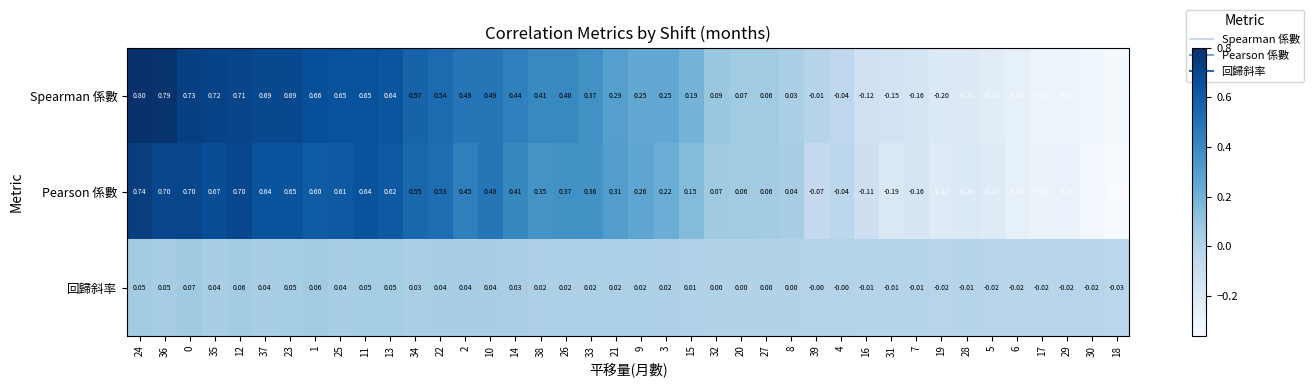

Which series has the largest total across all categories?

Spearman 係數